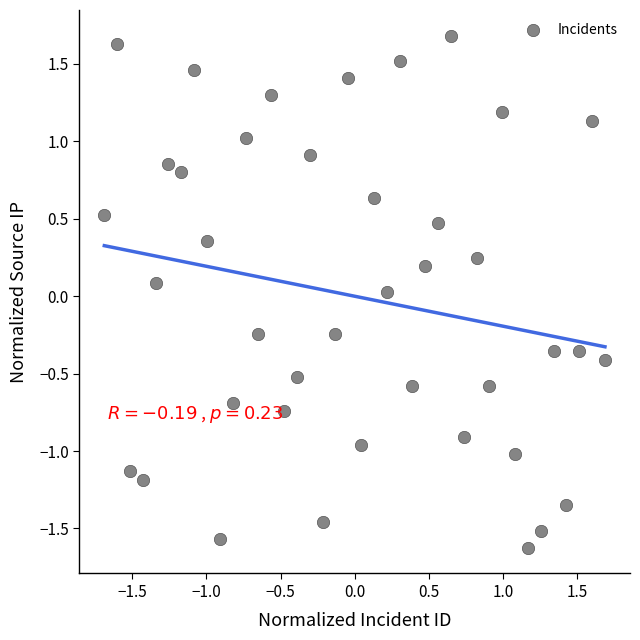

What is the range of X values (max minus min)?

3.4